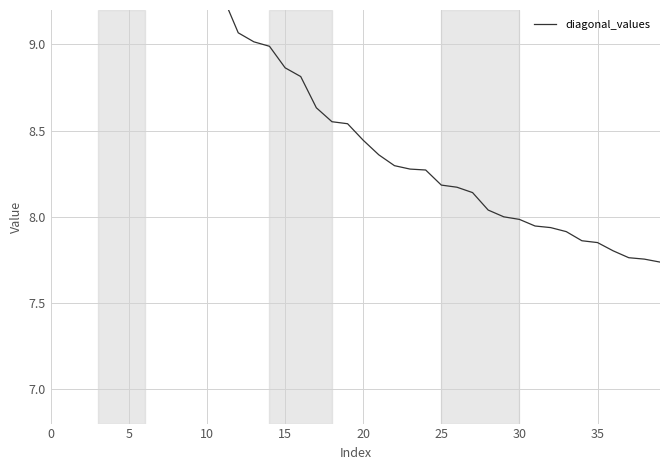

Does the chart have visible grid lines?

Yes